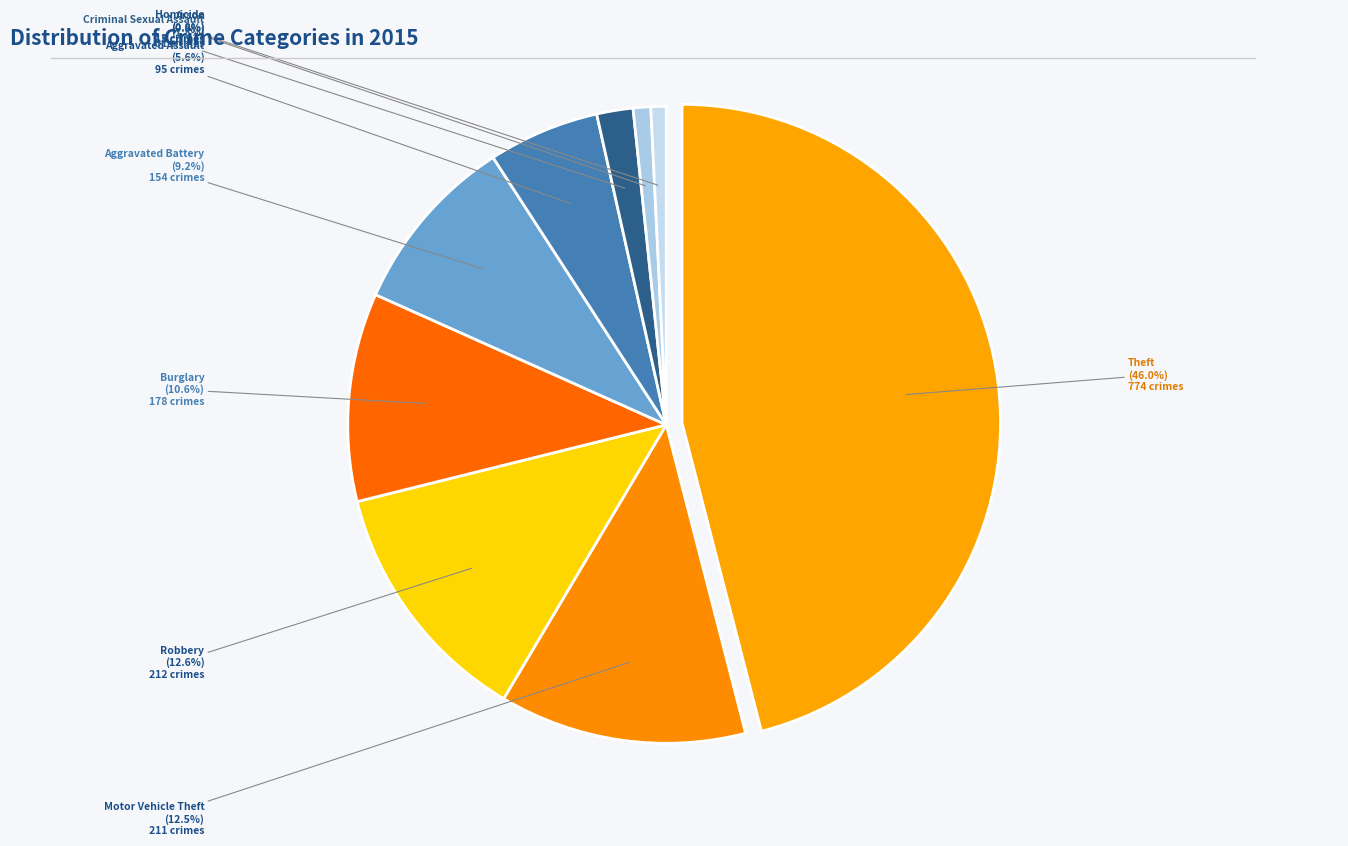

How much of the chart is everything except Robbery?

87.4%